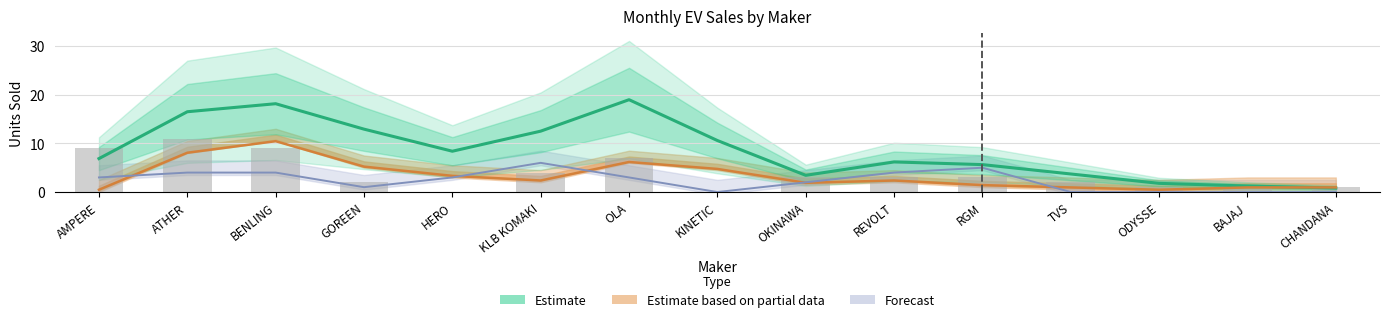

What position from the left is GOREEN?

4